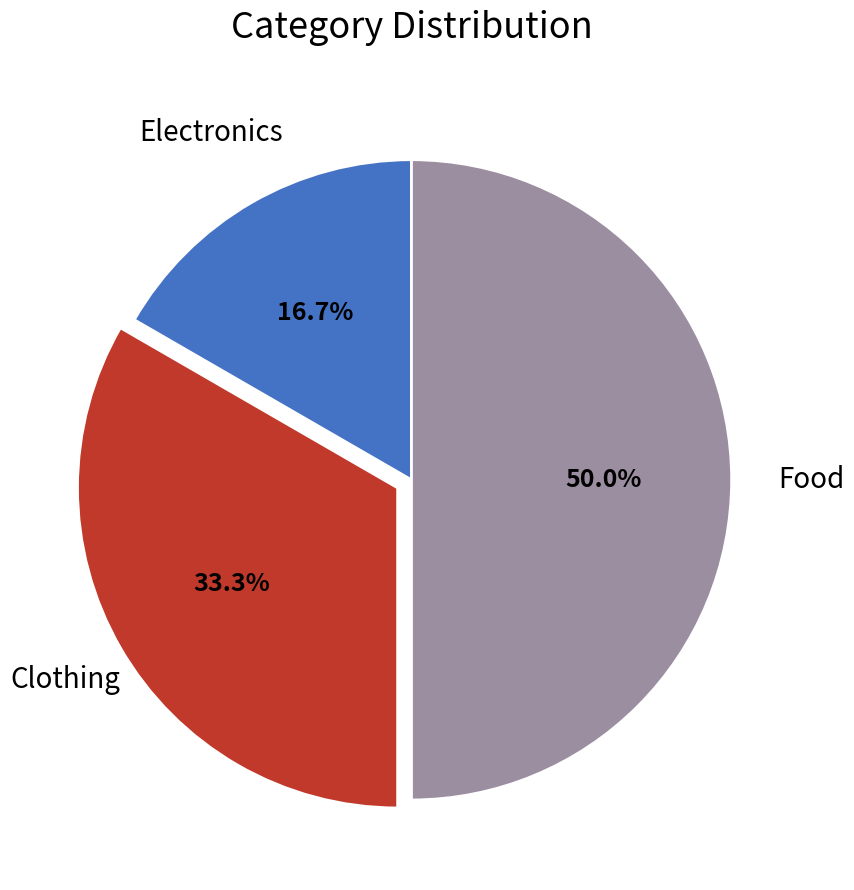

What is the ratio of the value at Electronics to the value at Clothing?

0.5